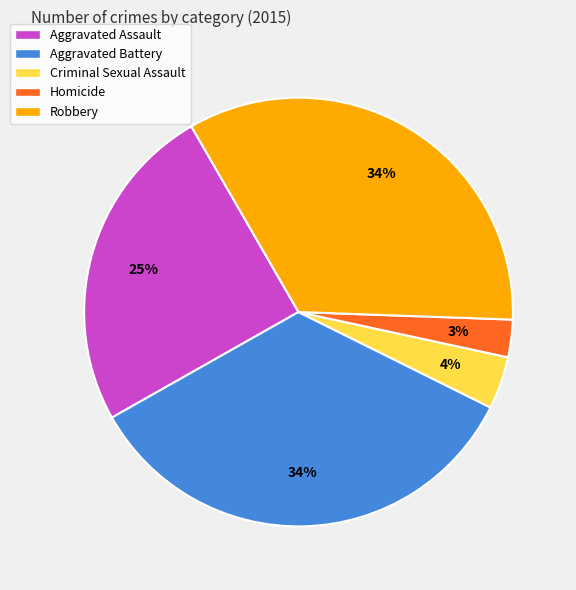

Combined, do Aggravated Assault and Aggravated Battery account for over 50%?

Yes